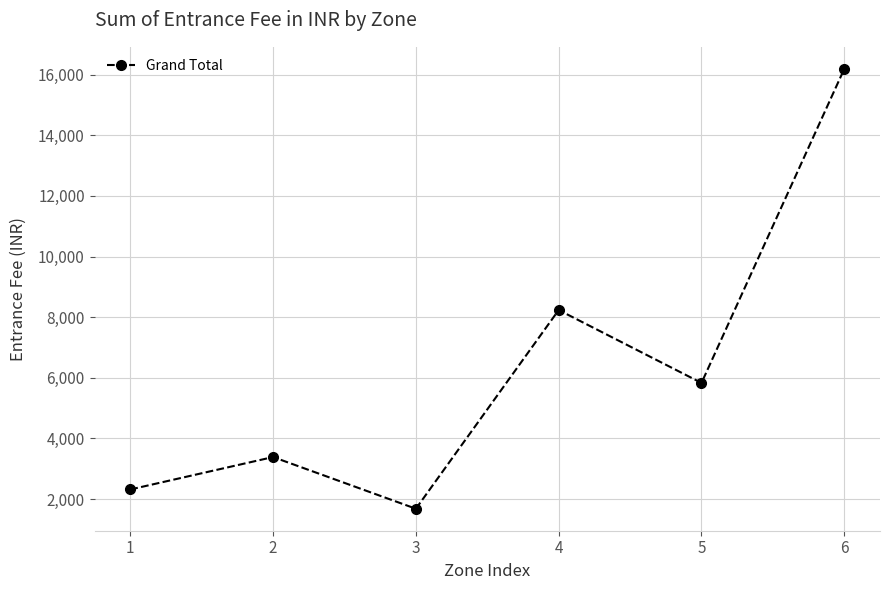

True or false: the data shows 3528 at 6.

False